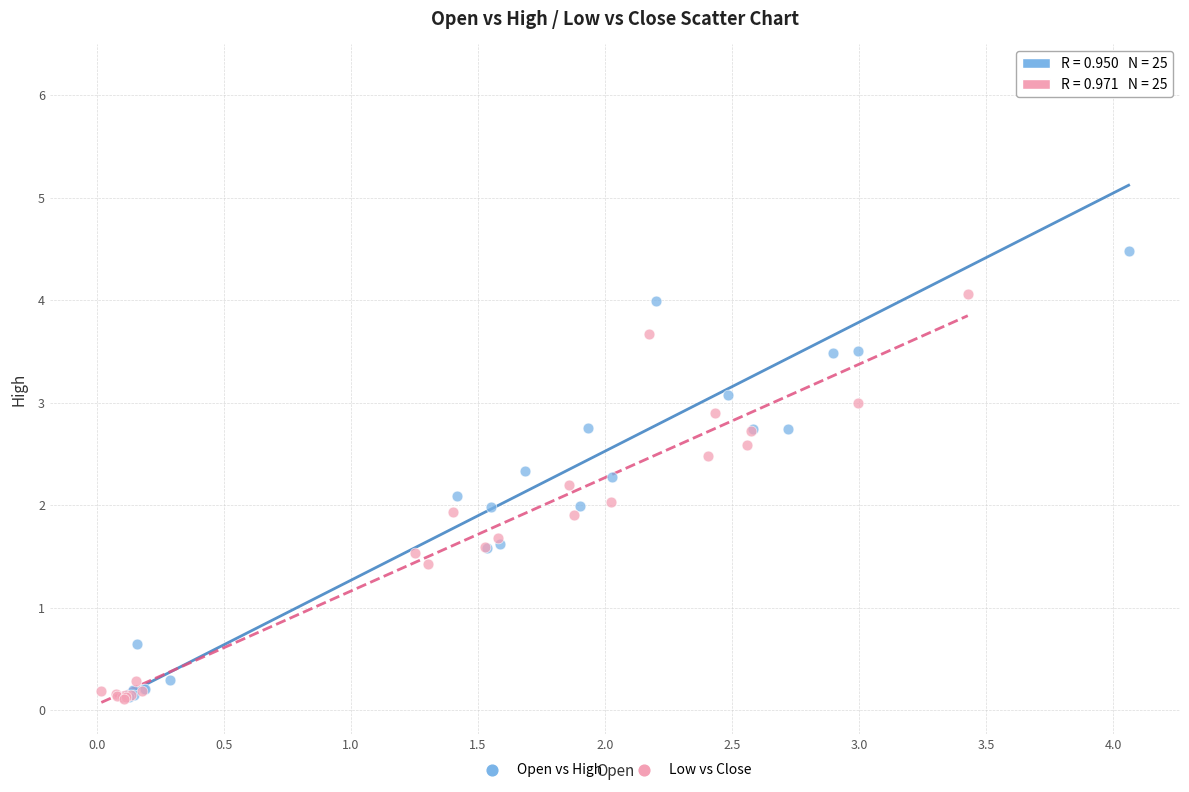

Which series has the widest spread of Y values?

Open vs High